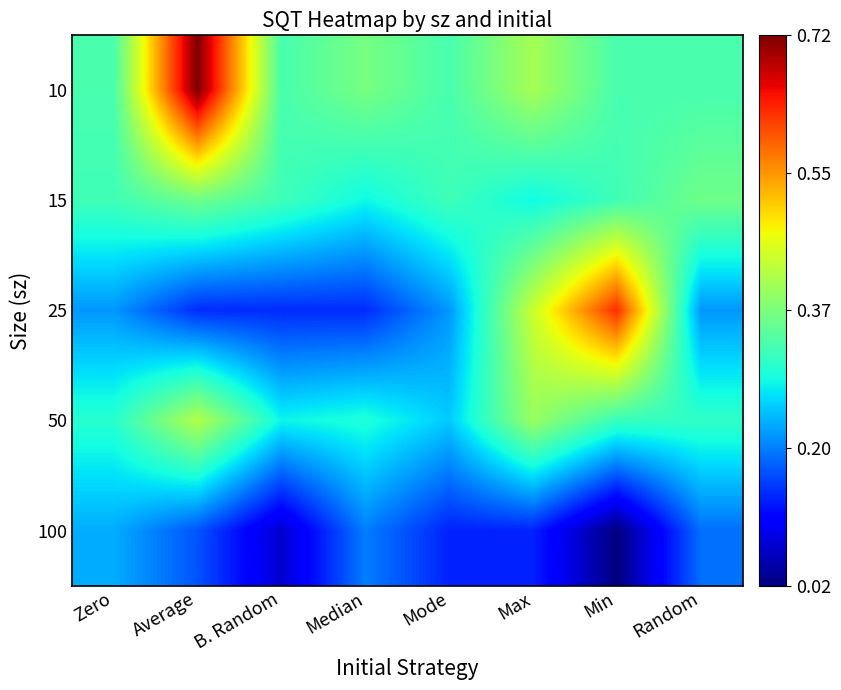

How many data points does each series have?

8